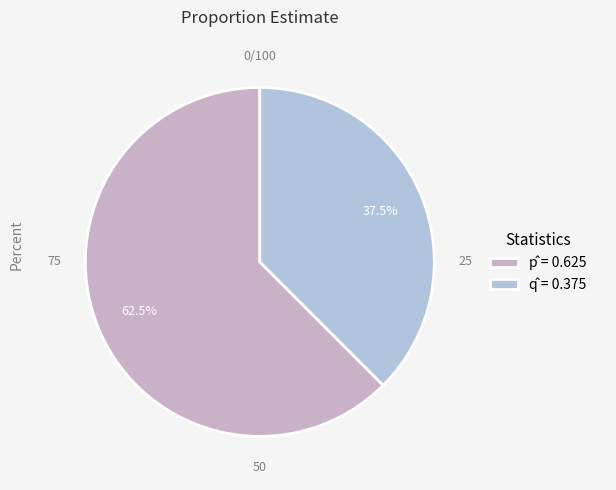

How many segments does this pie chart have?

2